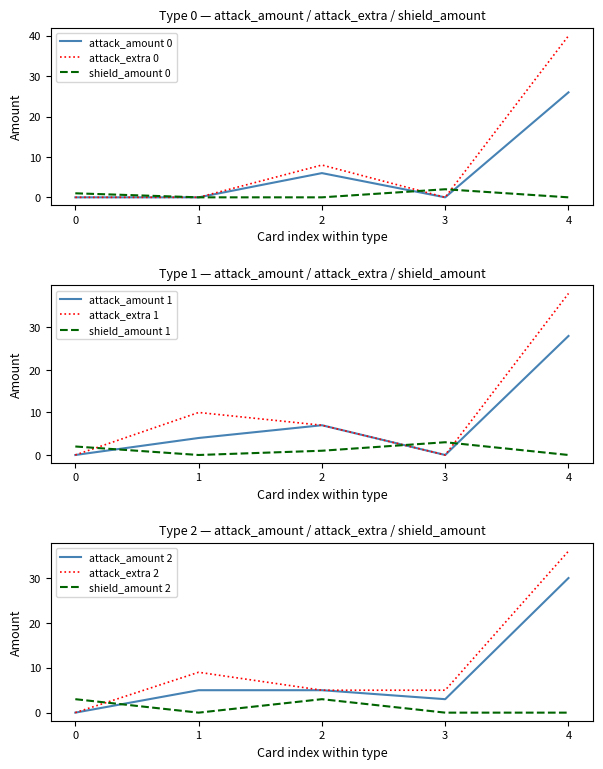

Is it true that attack_amount 0 equals 39 at 4?

False